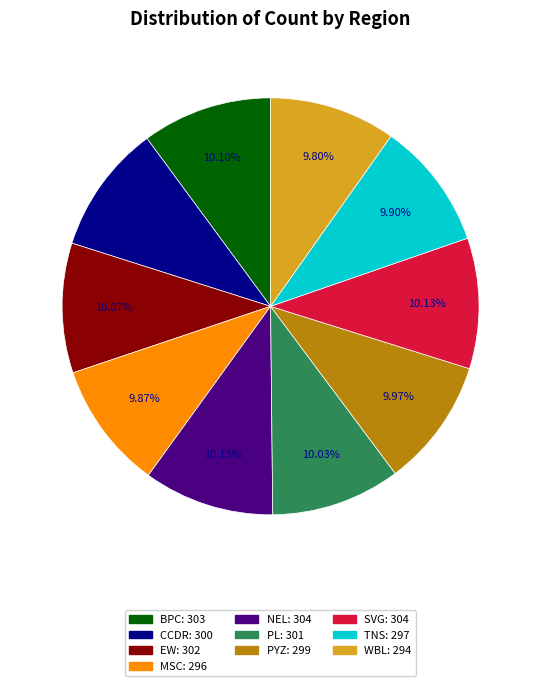

Is it true that MSC is 10% of the pie?

True